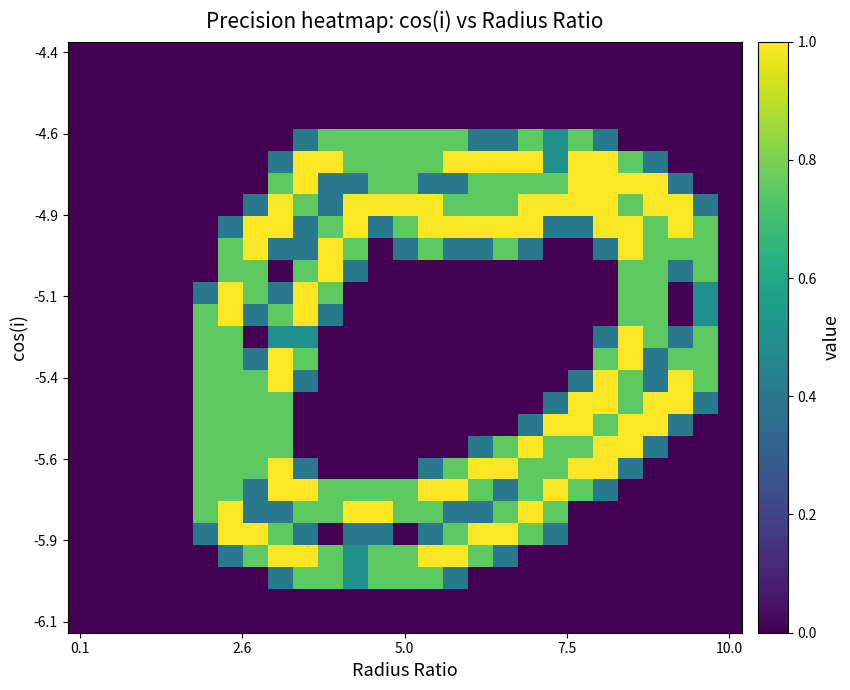

At which category is the sum across all series the highest?

8